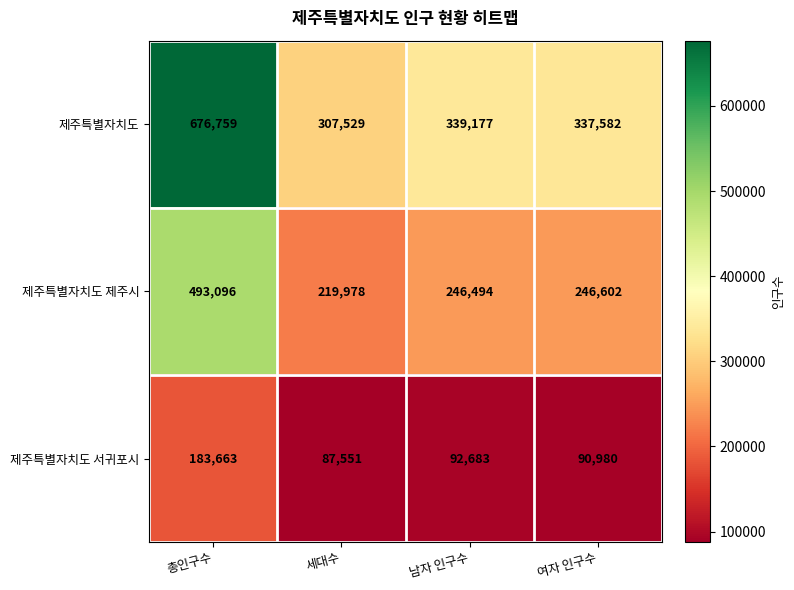

Reading left to right, what are all the values shown in this chart?

제주특별자치도: 총인구수=676759	세대수=307529	남자 인구수=339177	여자 인구수=337582
제주특별자치도 제주시: 총인구수=493096	세대수=219978	남자 인구수=246494	여자 인구수=246602
제주특별자치도 서귀포시: 총인구수=183663	세대수=87551	남자 인구수=92683	여자 인구수=90980